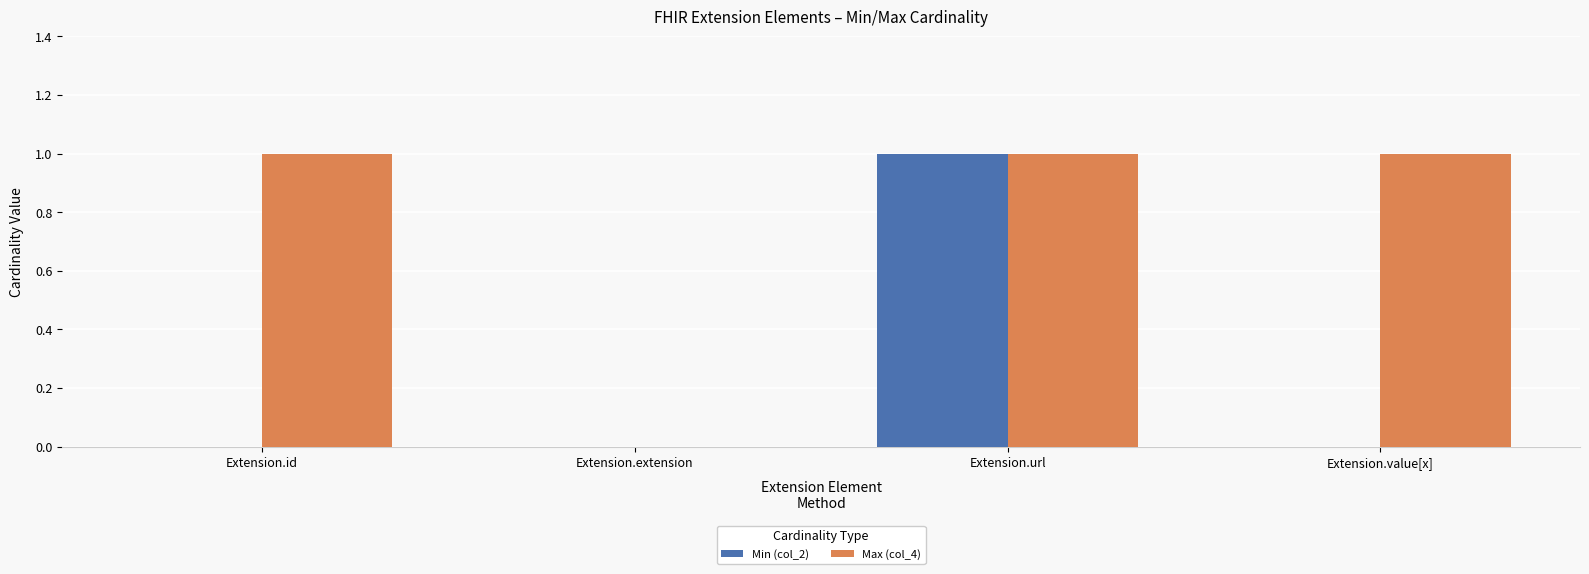

At which label does Min (col_2) reach its peak?

Extension.url